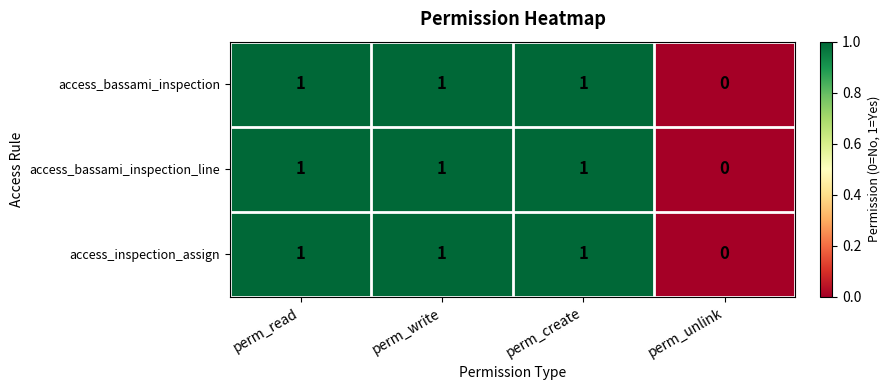

The access_bassami_inspection_line series shows 1 at perm_unlink. True or false?

False